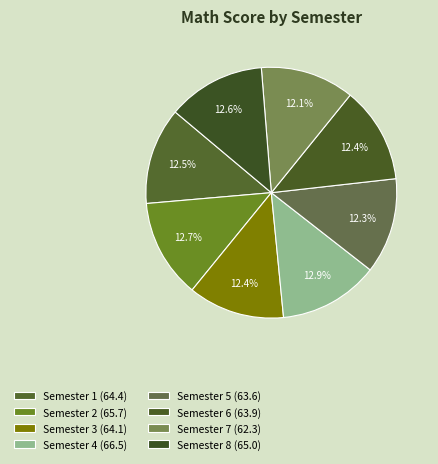

How many segments does this pie chart have?

8